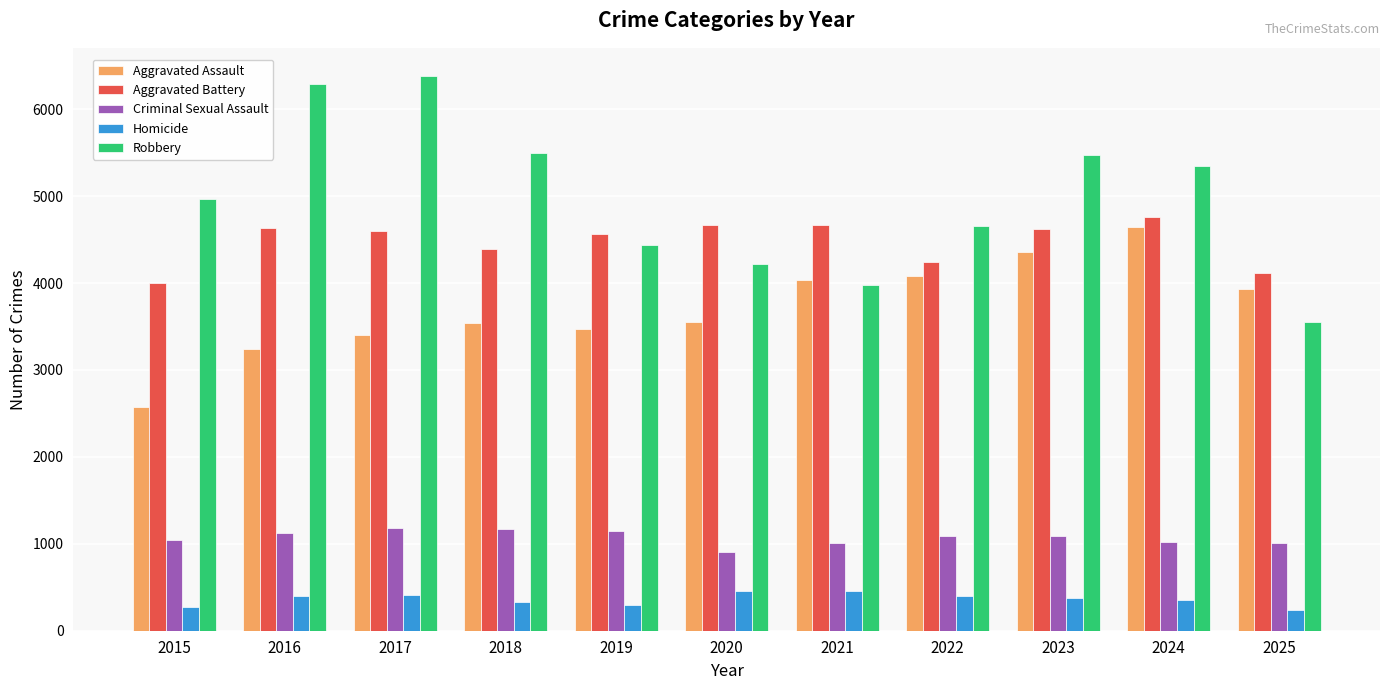

Which series has the widest spread of values?

Robbery